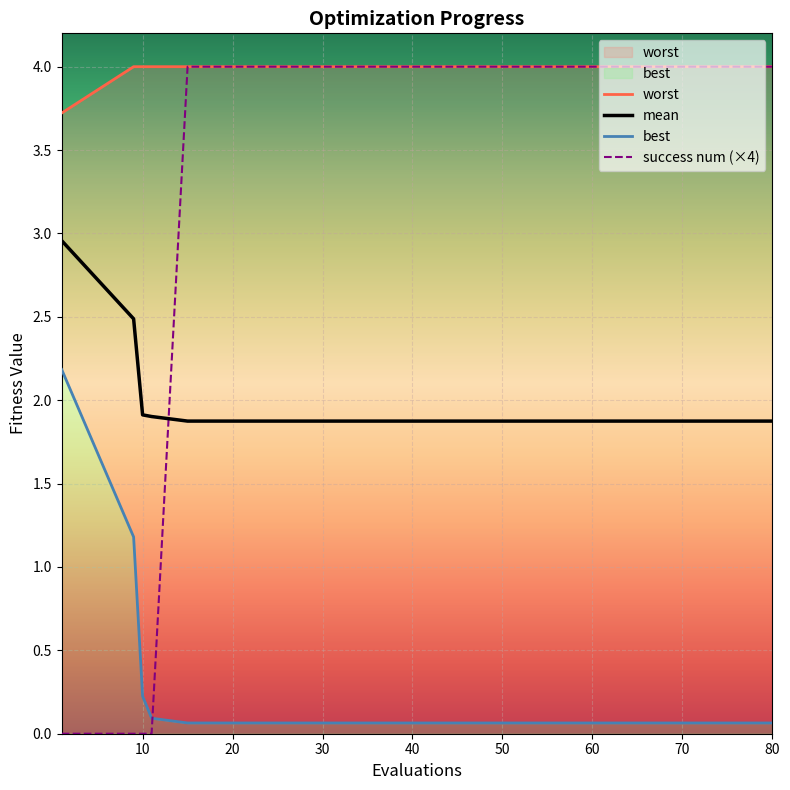

At which category does the chart reach its minimum across all series?

1